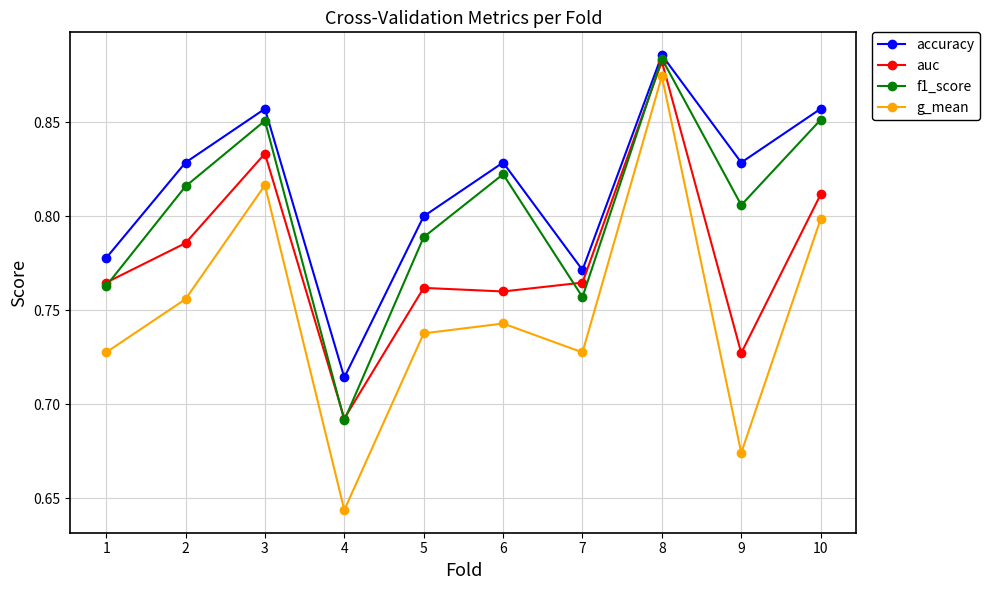

At how many categories does at least one series exceed 0?

10